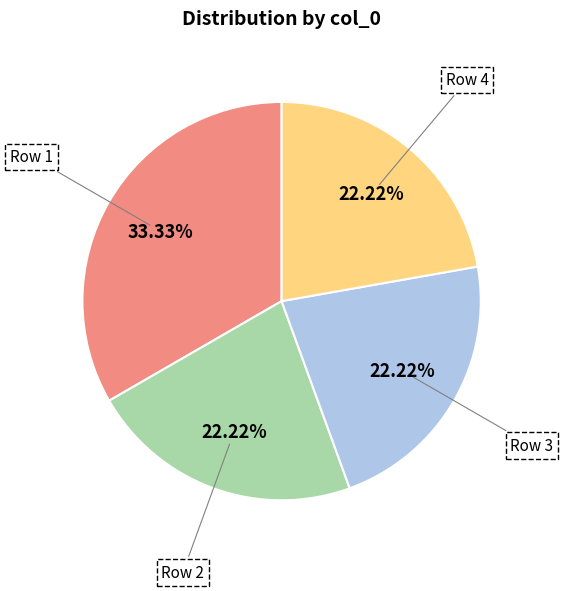

To the nearest percent, what is the average slice percentage?

25%